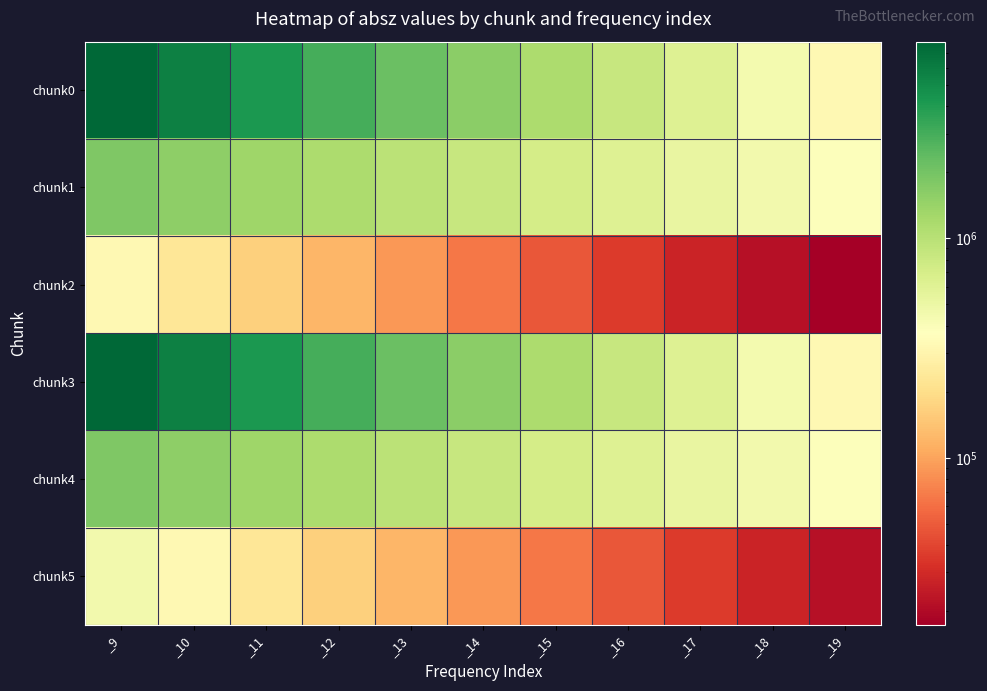

Reading right to left, extract all data points from this chart.

chunk0: _19=323152.0	_18=445132.0	_17=613049.0	_16=844152.0	_15=1162200.0	_14=1599850.0	_13=2201970.0	_12=3030320.0	_11=4169780.0	_10=5737030.0	_9=7891730.0
chunk1: _19=383921.0	_18=448867.0	_17=524801.0	_16=613515.0	_15=717232.0	_14=838473.0	_13=980125.0	_12=1145970.0	_11=1338960.0	_10=1565730.0	_9=1829390.0
chunk2: _19=17344.0	_18=21612.0	_17=27631.6	_16=36103.0	_15=47995.2	_14=64713.1	_13=88191.4	_12=121201.0	_11=167742.0	_10=233288.0	_9=325461.0
chunk3: _19=323152.0	_18=445132.0	_17=613049.0	_16=844152.0	_15=1162200.0	_14=1599850.0	_13=2201970.0	_12=3030320.0	_11=4169780.0	_10=5737030.0	_9=7891730.0
chunk4: _19=383921.0	_18=448867.0	_17=524801.0	_16=613515.0	_15=717232.0	_14=838473.0	_13=980125.0	_12=1145970.0	_11=1338960.0	_10=1565730.0	_9=1829390.0
chunk5: _19=21612.0	_18=27631.6	_17=36103.0	_16=47995.2	_15=64713.1	_14=88191.4	_13=121201.0	_12=167742.0	_11=233288.0	_10=325461.0	_9=457732.0